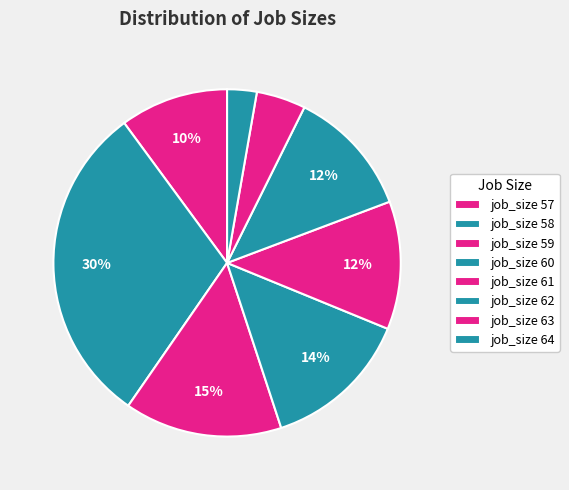

Does any single category account for the majority?

No